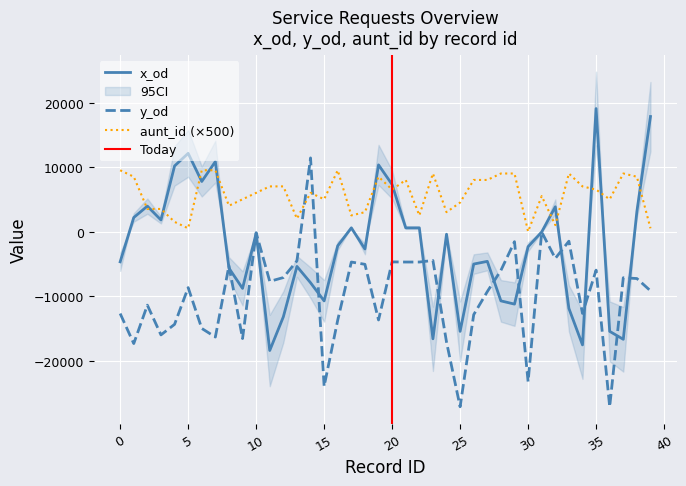

List the labels in order of aunt_id value, smallest first.

30, 5, 39, 32, 4, 13, 17, 22, 18, 24, 2, 3, 8, 25, 9, 15, 36, 31, 10, 14, 20, 35, 11, 12, 34, 21, 26, 27, 1, 19, 38, 23, 28, 29, 33, 37, 0, 6, 7, 16